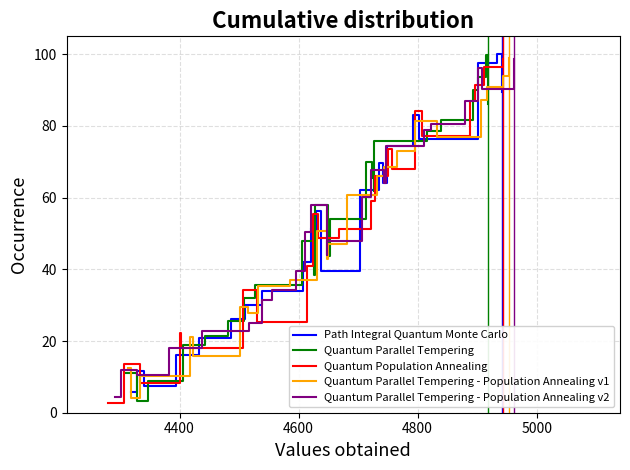

What is the sum of all Path Integral Quantum Monte Carlo values?

1191.0